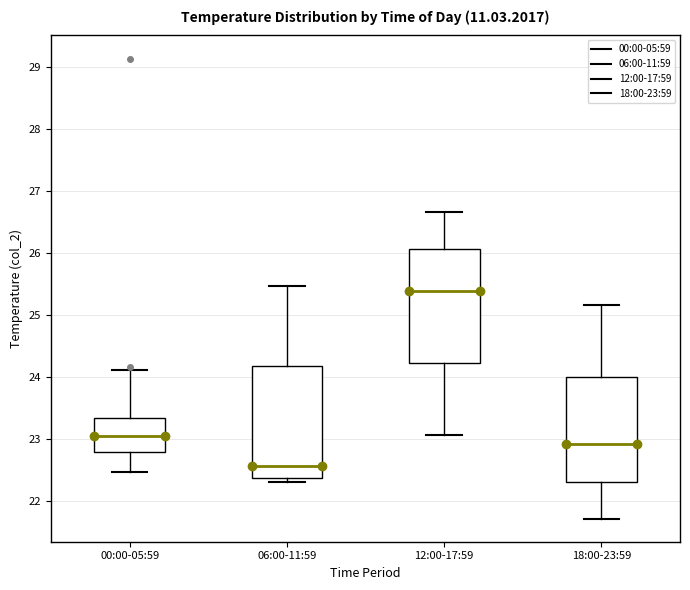

Where does the upper whisker of the box for 18:00-23:59 end on the y-axis? The values are not printed on the chart, so give them approximately, as read against the axis.

25.2